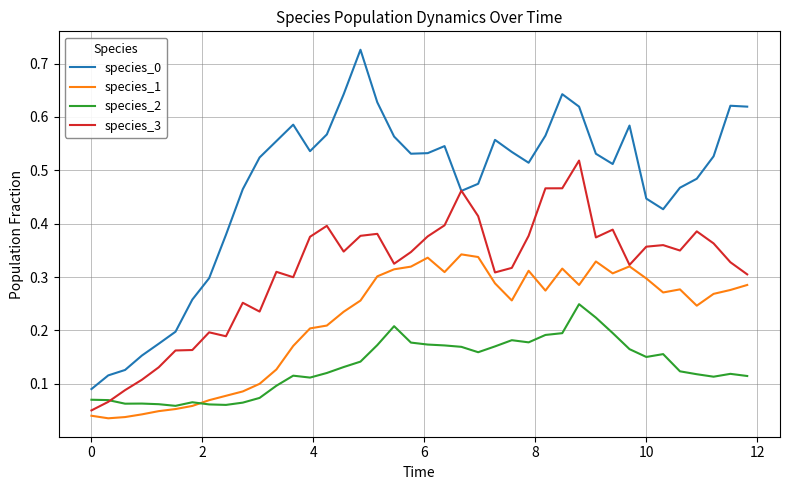

True or false: species_2 and species_0 cross at least once.

False